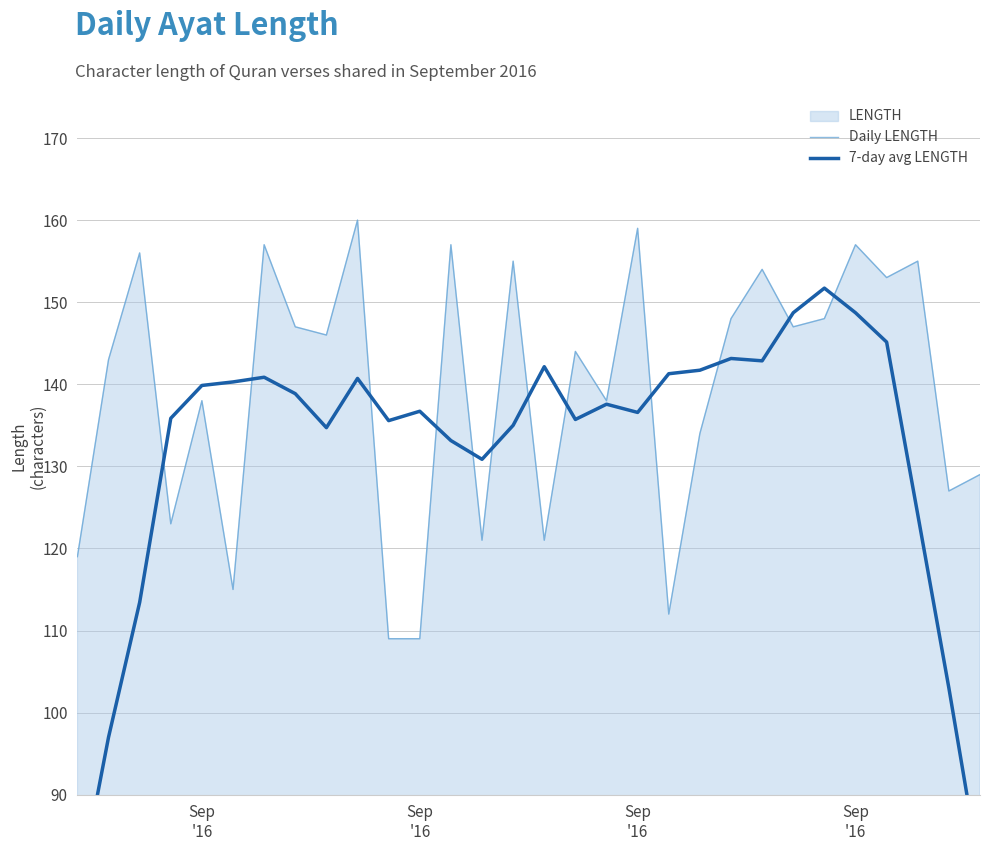

Between which two adjacent categories do Daily LENGTH and 7-day avg LENGTH first intersect?

Sep
'16 and Sep
'16